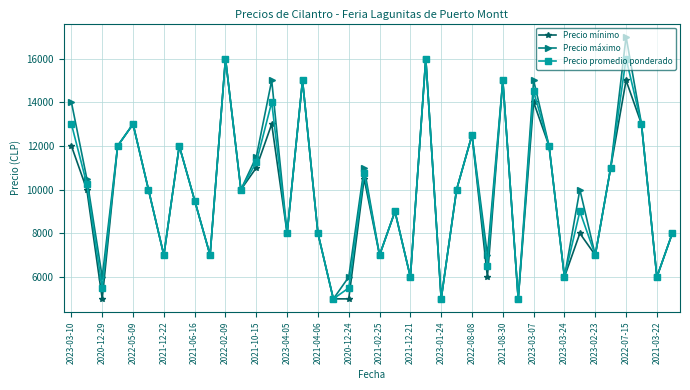

At how many categories does at least one series exceed 15270?

3